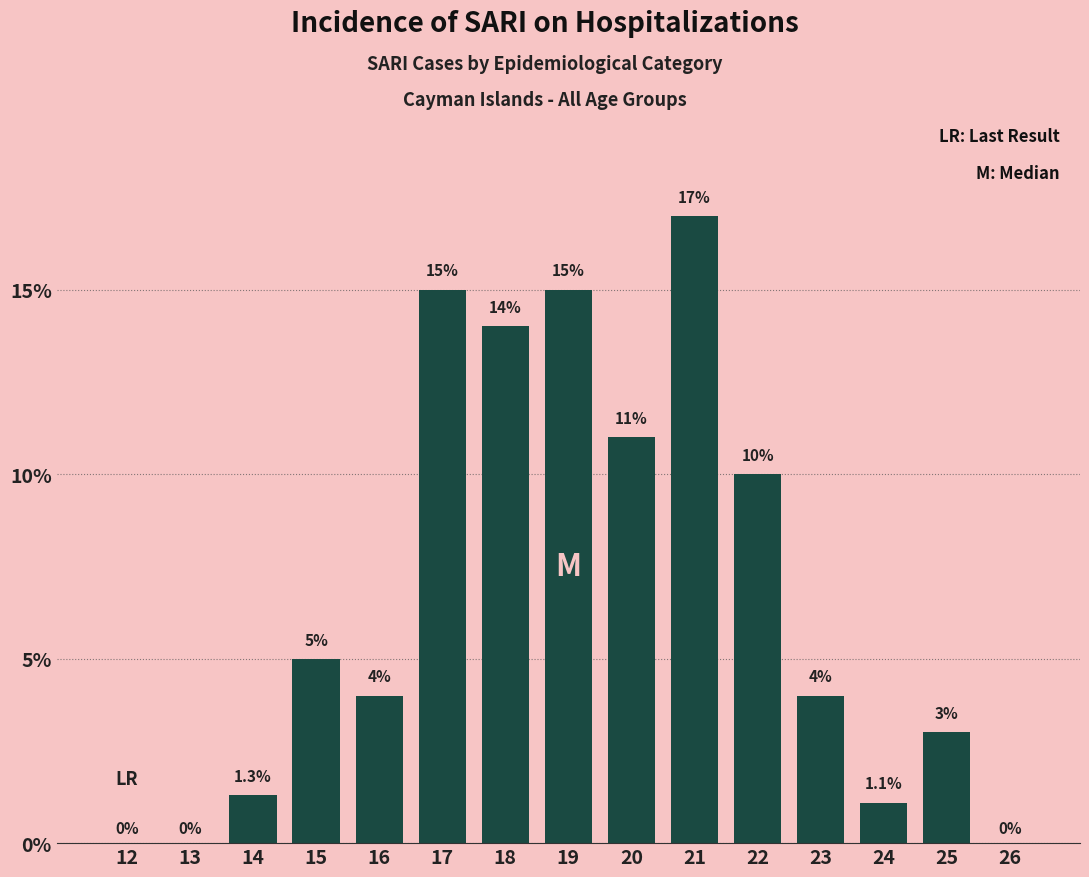

What is the change in value from 12 to 24?

+1.1